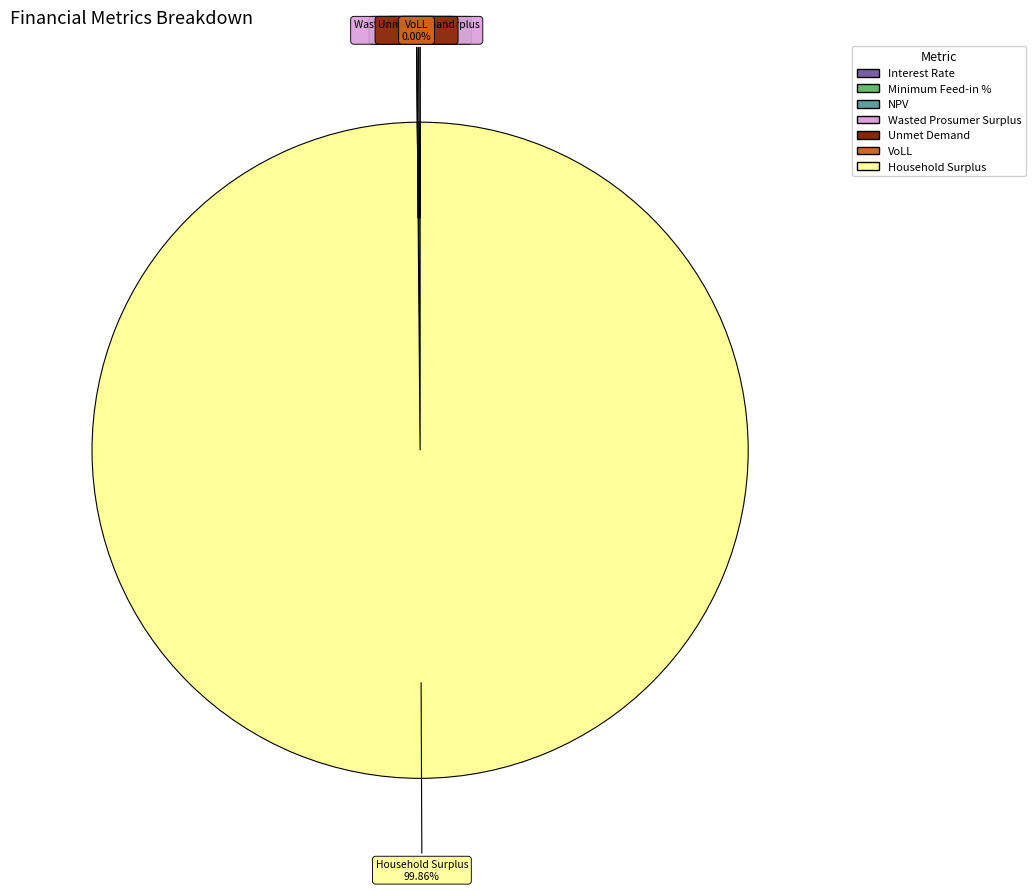

Is there a majority slice in this chart?

Yes